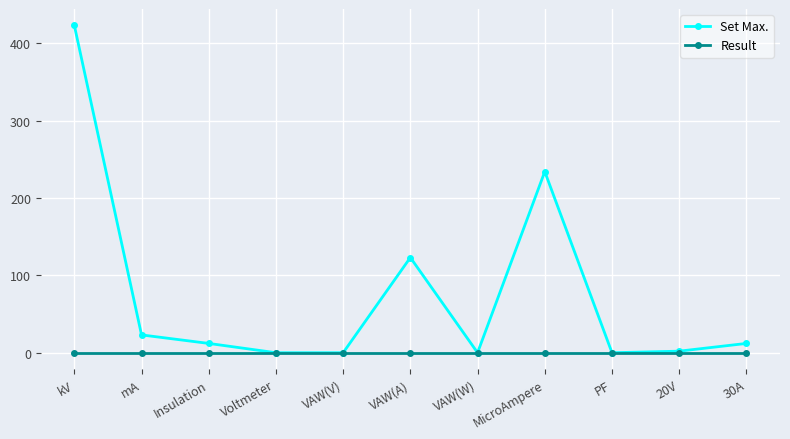

Is the value of Set Max. at 30A greater than the value of Result at MicroAmpere?

Yes